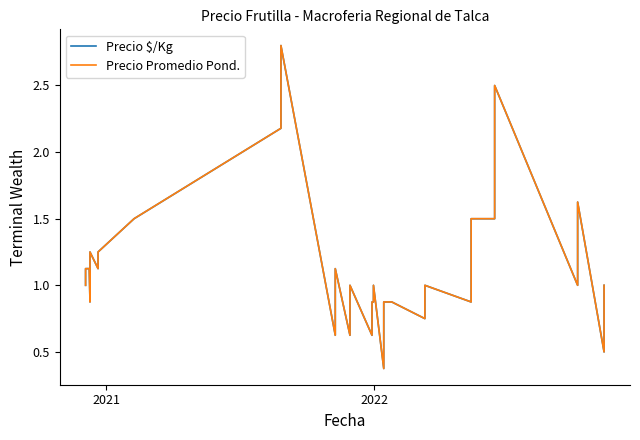

What is the value of the Precio Promedio Pond. point at the 38th from the left?

0.5